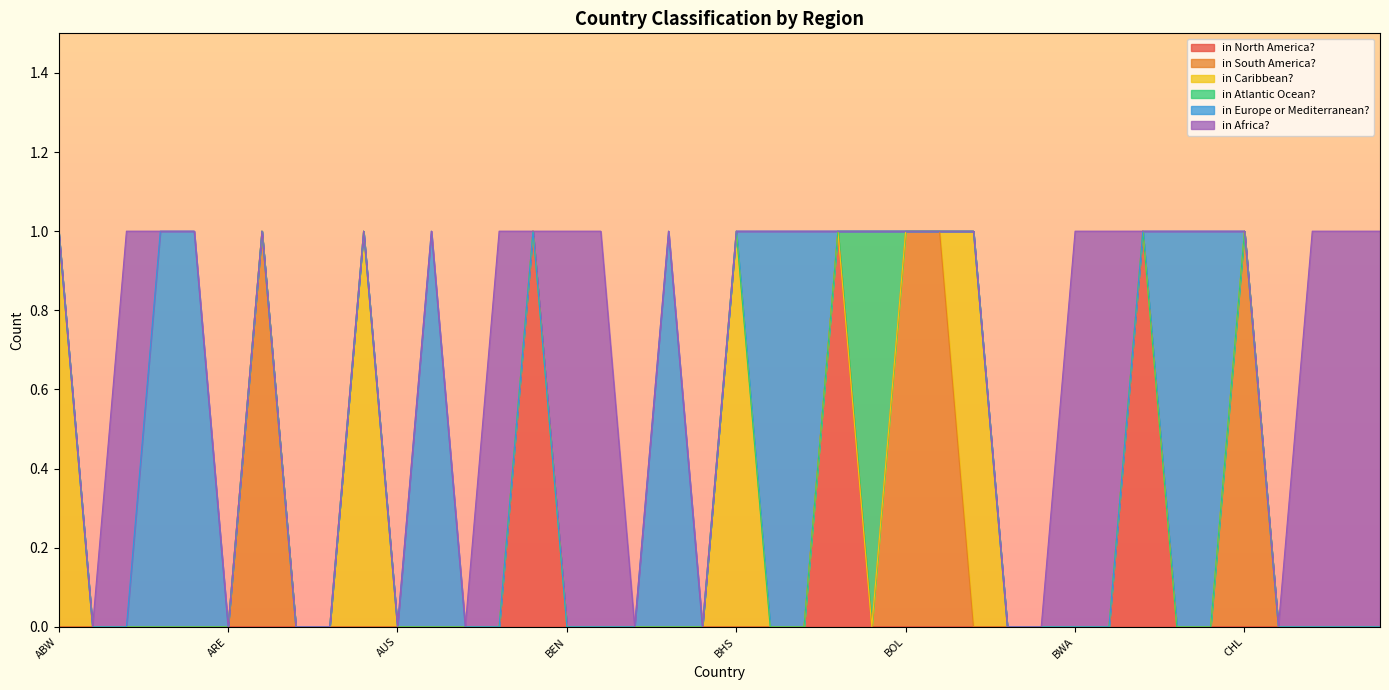

Where do in South America? and in Europe or Mediterranean? first cross each other?

CHI and CHL